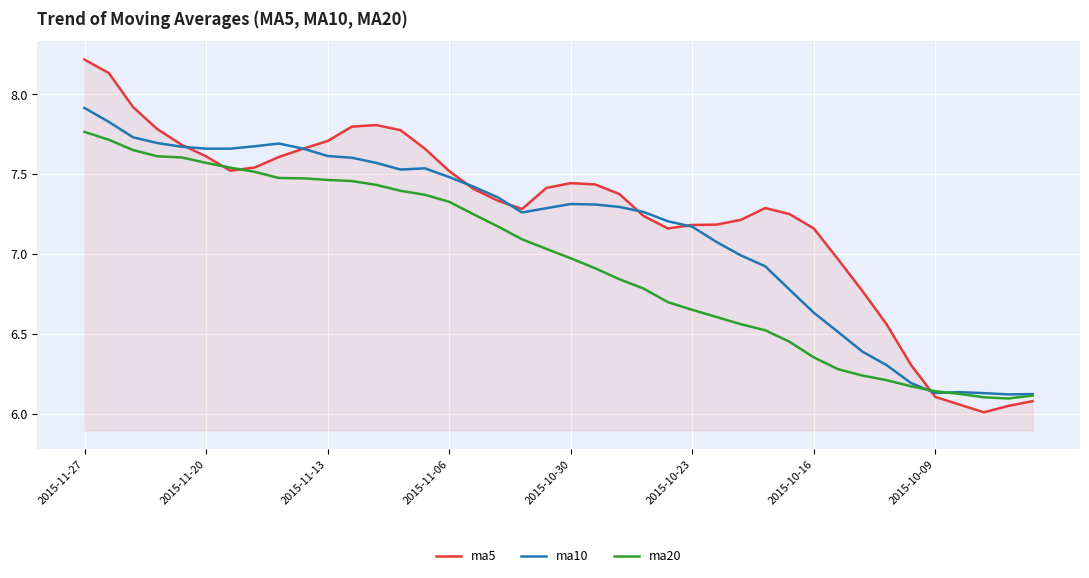

What is the difference between the maximum and second lowest values in the ma5 series?

2.2